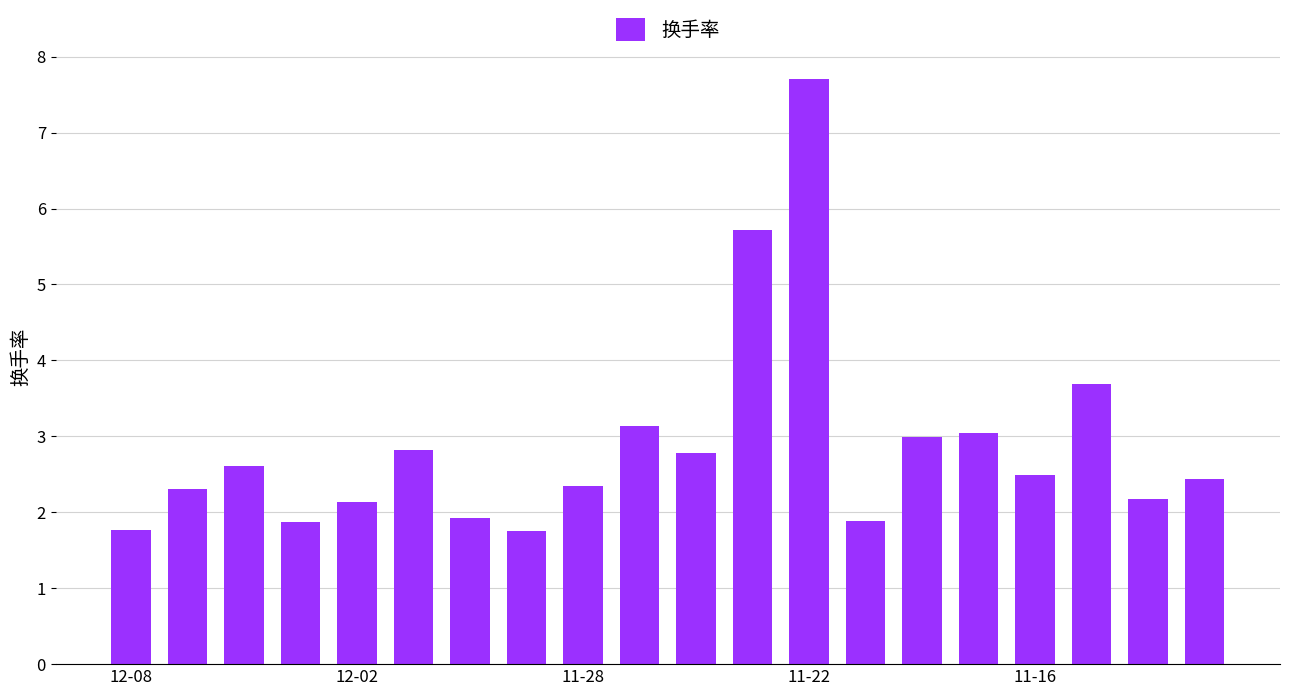

What is the sum of all values?

57.6